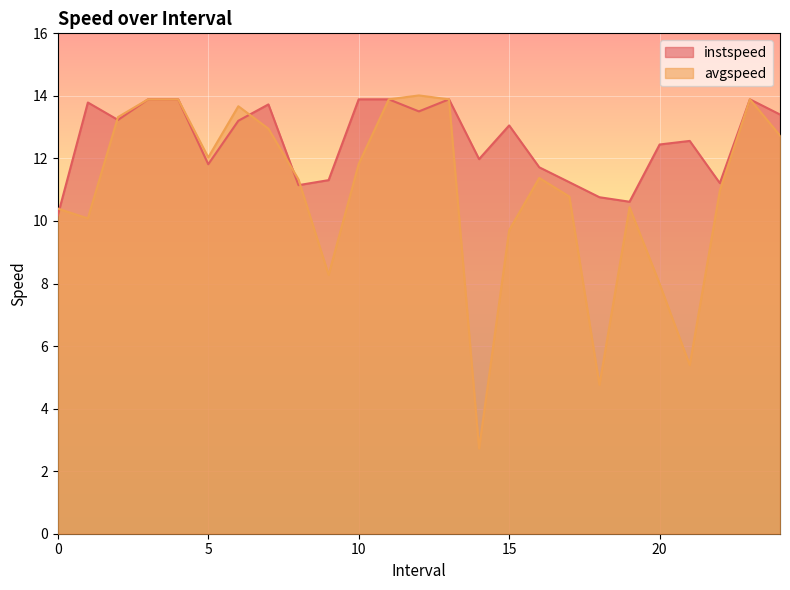

What are all the series names shown in the legend?

instspeed, avgspeed